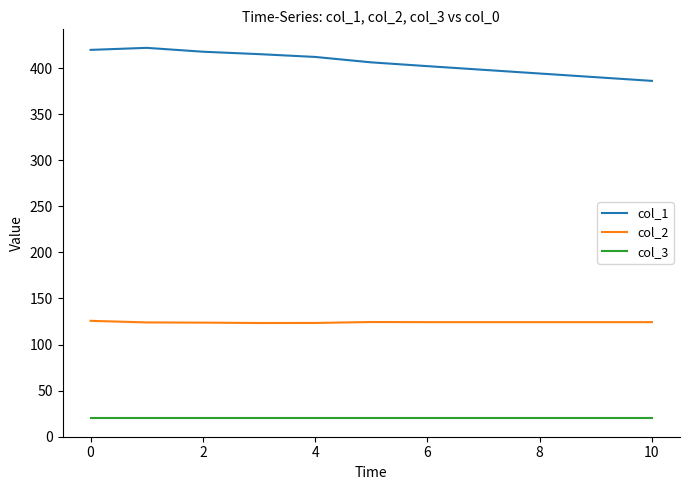

Does the chart have visible grid lines?

No